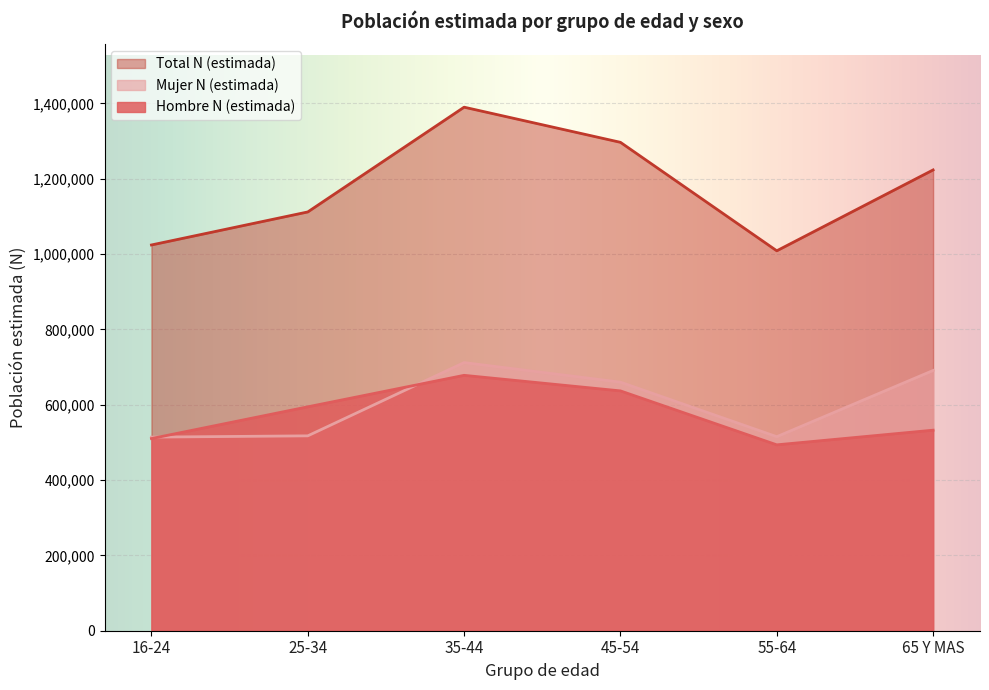

Which category has the highest value in the Mujer N (estimada) series?

35-44